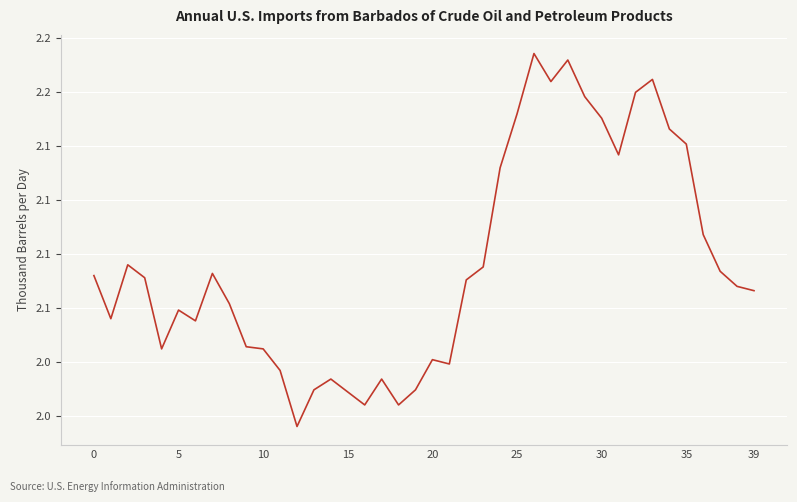

Does the chart display data point markers on the line(s)?

No